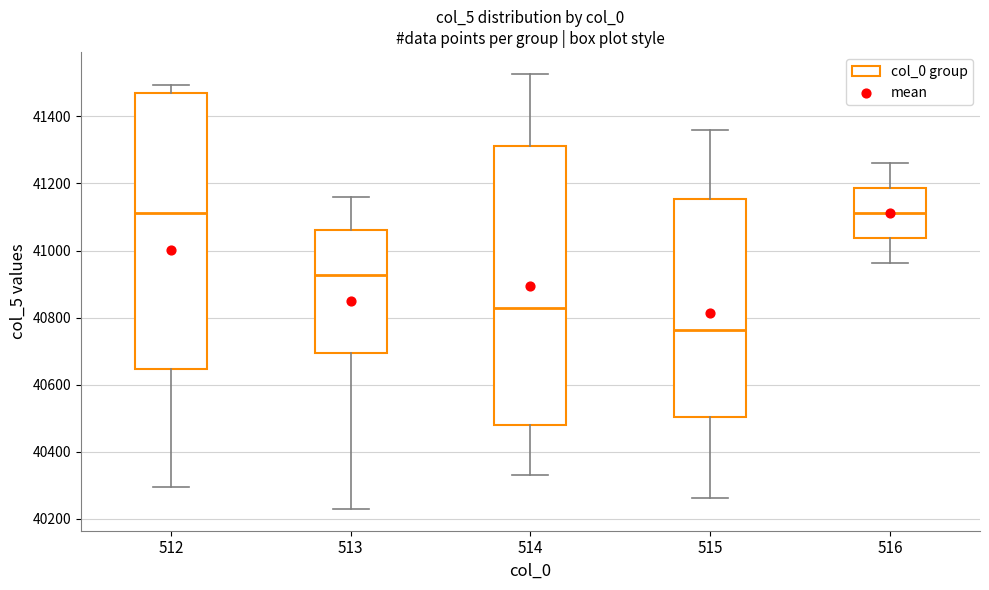

Reading left to right, read every box against the y-axis: the position of its median line, the range the box covers, and the ends of its whiskers. The values are not printed on the chart, so give them approximately, as read against the axis.

512: median 41120, box 40640 to 41460, whiskers 40300 to 41500
513: median 40920, box 40700 to 41060, whiskers 40220 to 41160
514: median 40820, box 40480 to 41320, whiskers 40320 to 41520
515: median 40760, box 40500 to 41160, whiskers 40260 to 41360
516: median 41120, box 41040 to 41180, whiskers 40960 to 41260